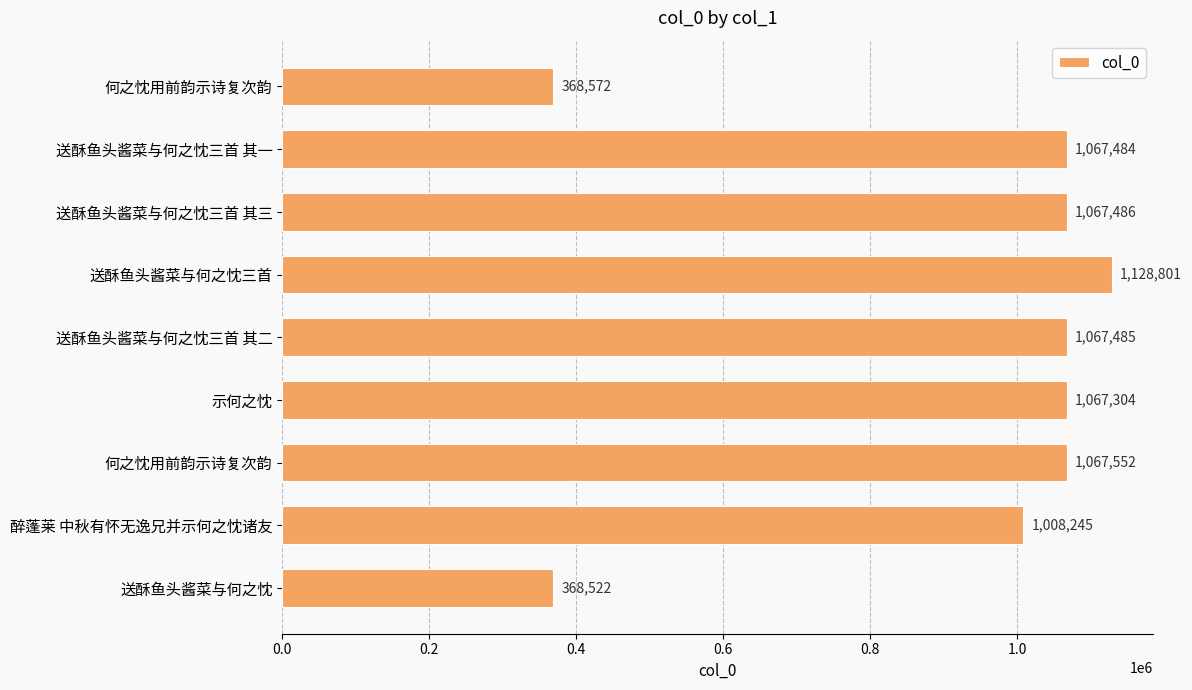

What is the smallest value displayed?

368522